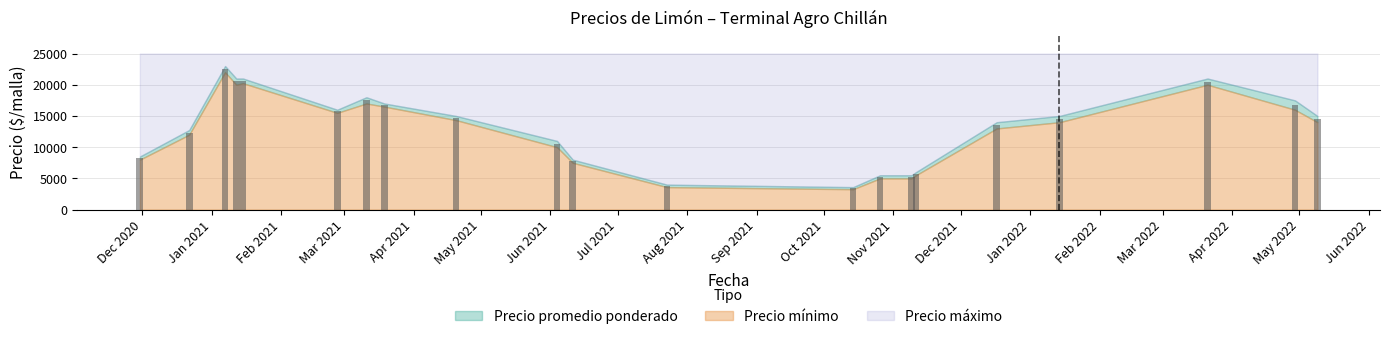

What is the minimum value shown in the chart?

3433